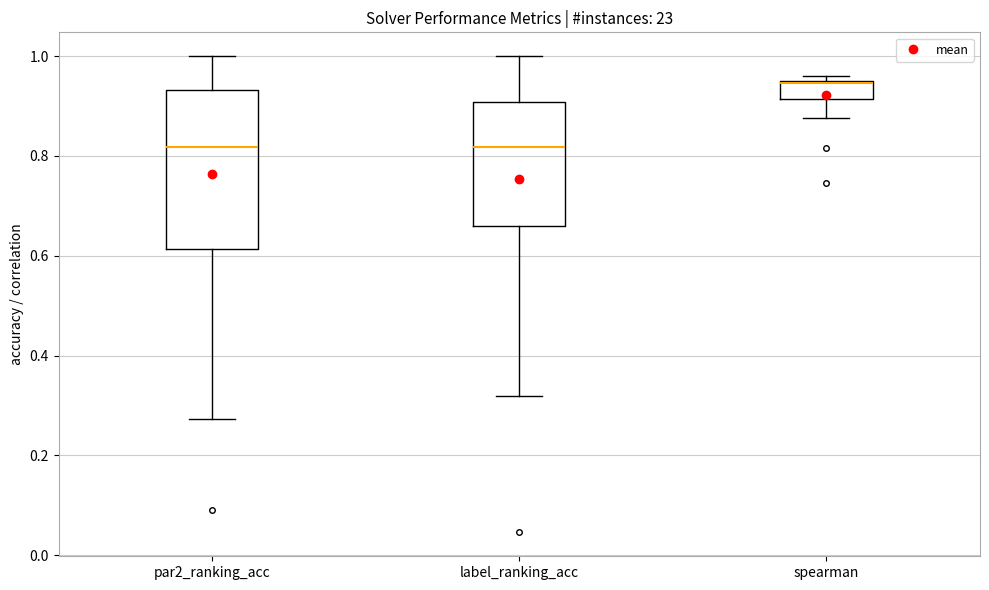

Reading left to right, transcribe this box plot: for each box, give where its median line is, the range the box spans, and where its two whiskers end, as read against the y-axis. The values are not printed on the chart, so give them approximately, as read against the axis.

par2_ranking_acc: median 0.82, box 0.62 to 0.94, whiskers 0.28 to 1.00
label_ranking_acc: median 0.82, box 0.66 to 0.90, whiskers 0.32 to 1.00
spearman: median 0.94, box 0.92 to 0.94, whiskers 0.88 to 0.96